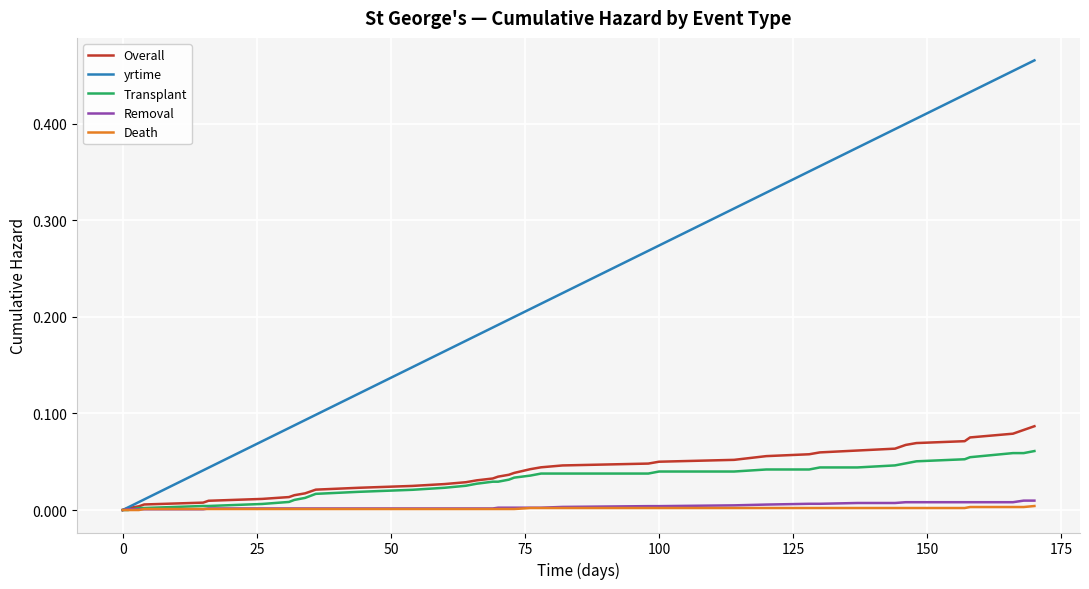

Which series has the largest total across all categories?

yrtime